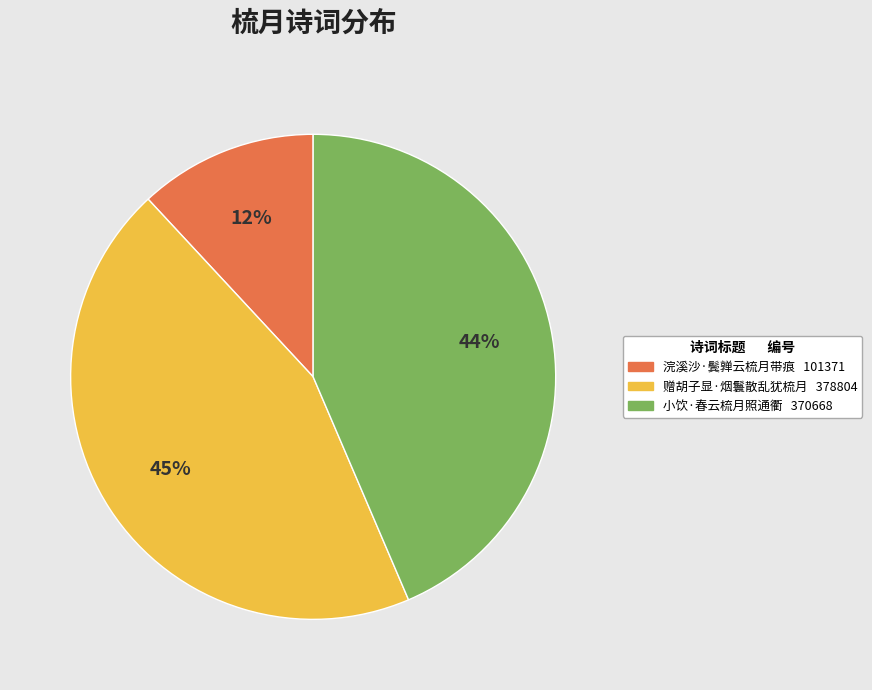

To the nearest percent, what is the difference between the 小饮·春云梳月照通衢 and 浣溪沙·鬓亸云梳月带痕 slice percentages?

32%